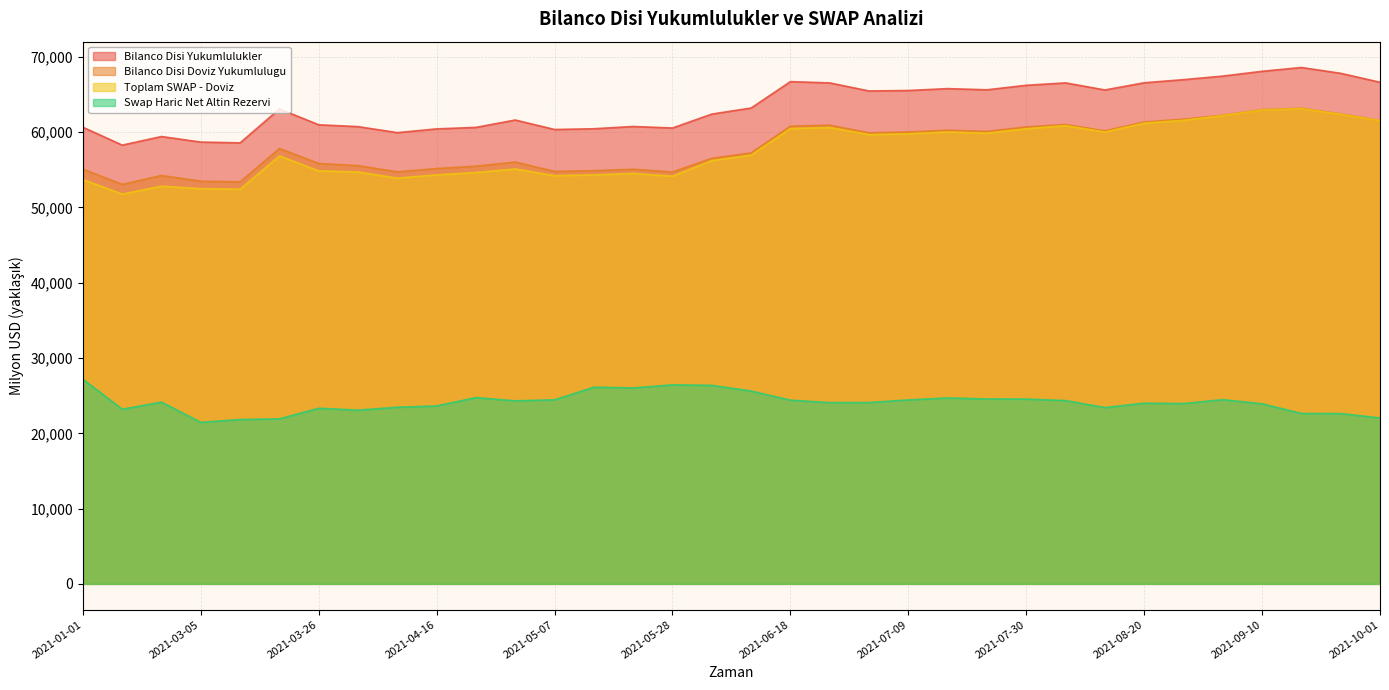

At which label does Bilanco Disi Yukumlulukler first exceed 63212?

2021-06-18